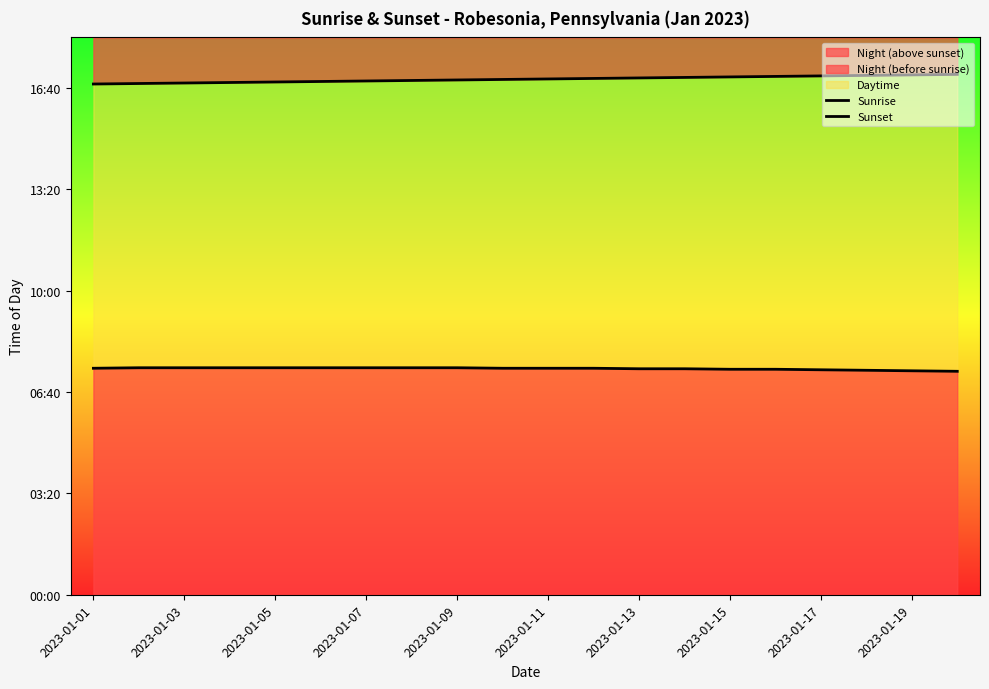

True or false: Sunset and Sunrise intersect in this chart.

False